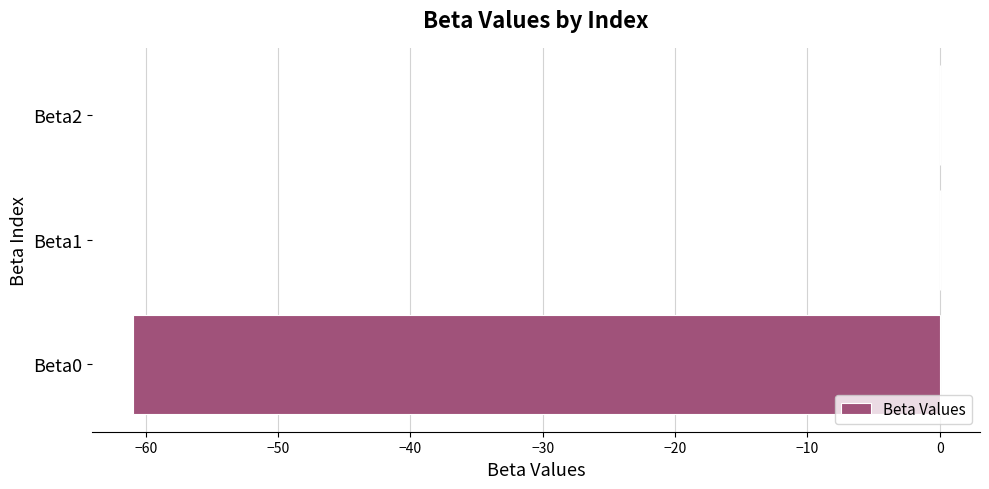

How many series are shown in this chart?

1